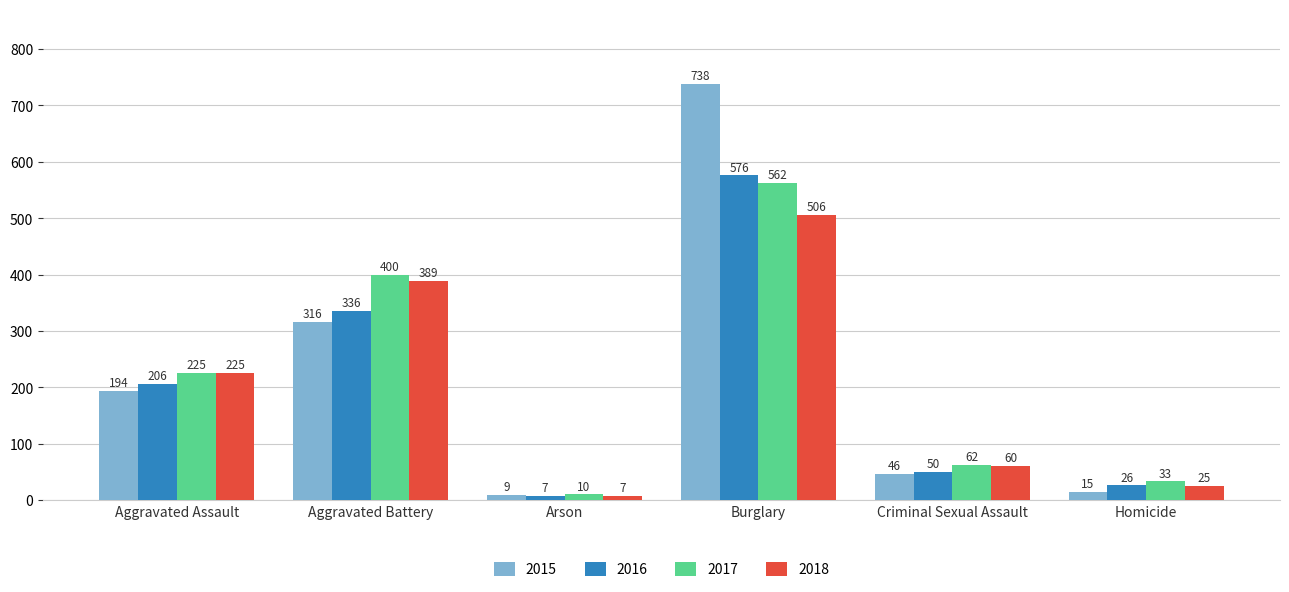

At which label does 2017 reach its minimum?

Arson